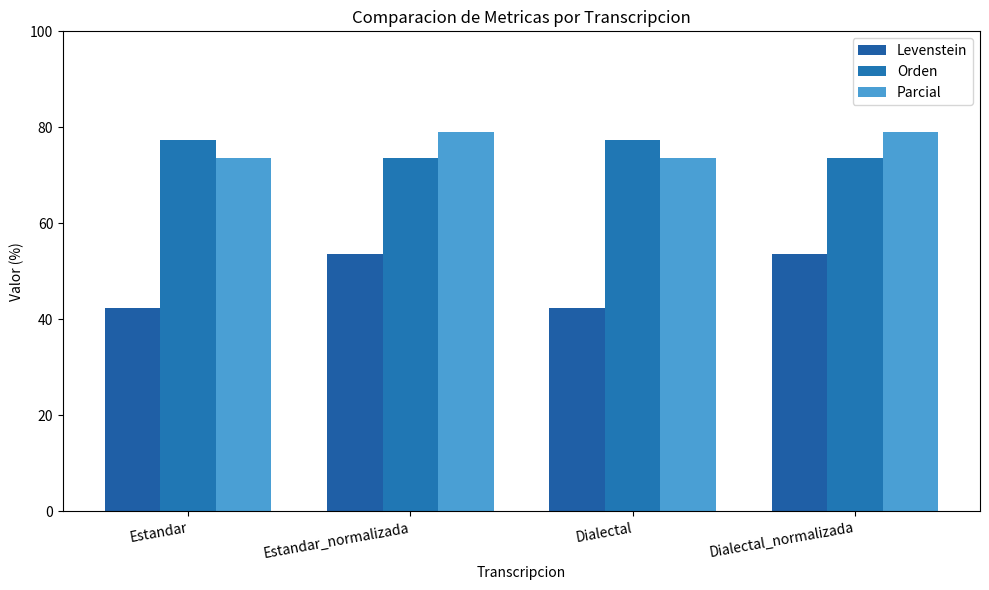

How many bars are there in total?

12